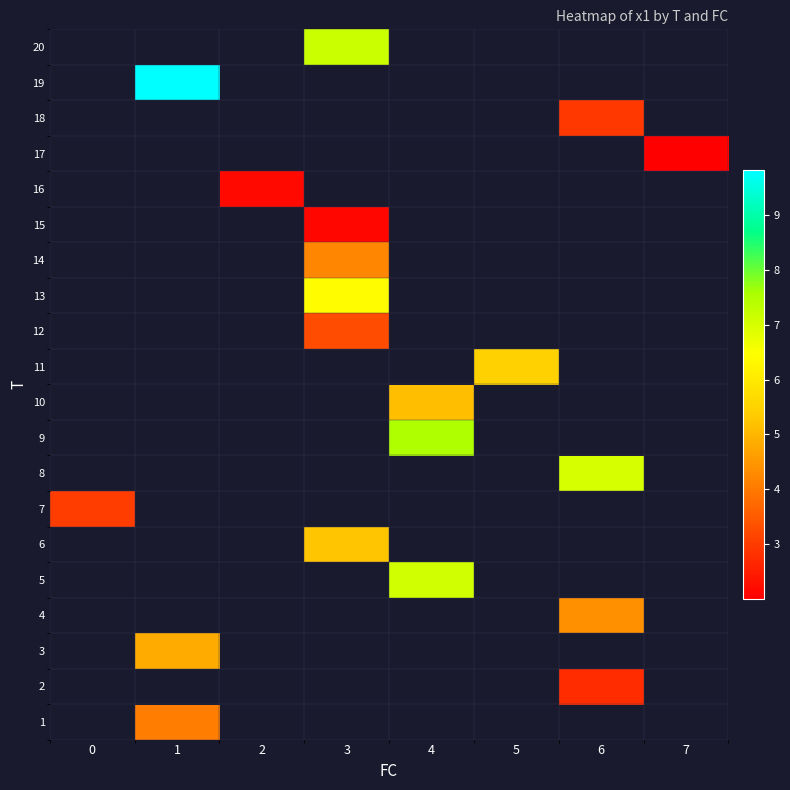

How many categories are shown in the chart?

8